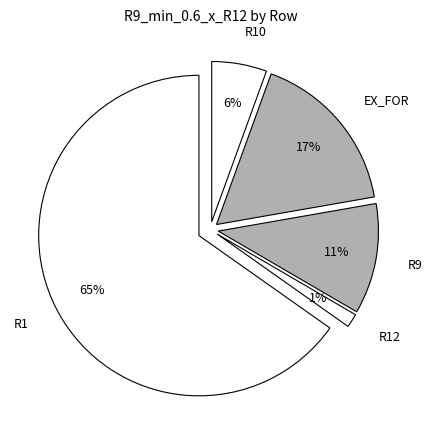

Is it true that EX_FOR is 17% of the pie?

True